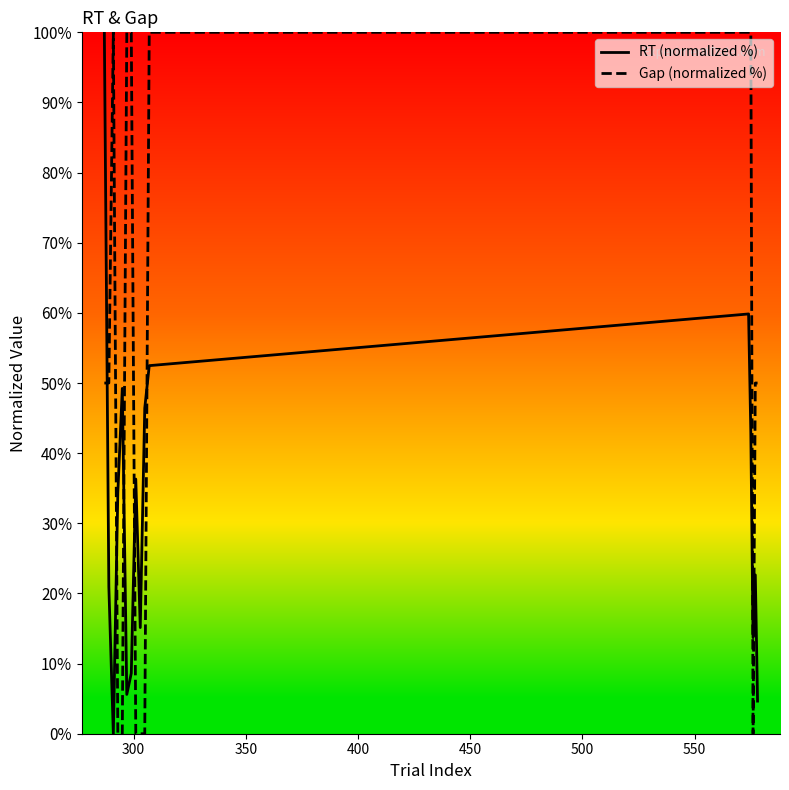

What is the difference between the maximum and minimum values in the Gap (normalized %) series?

100.0